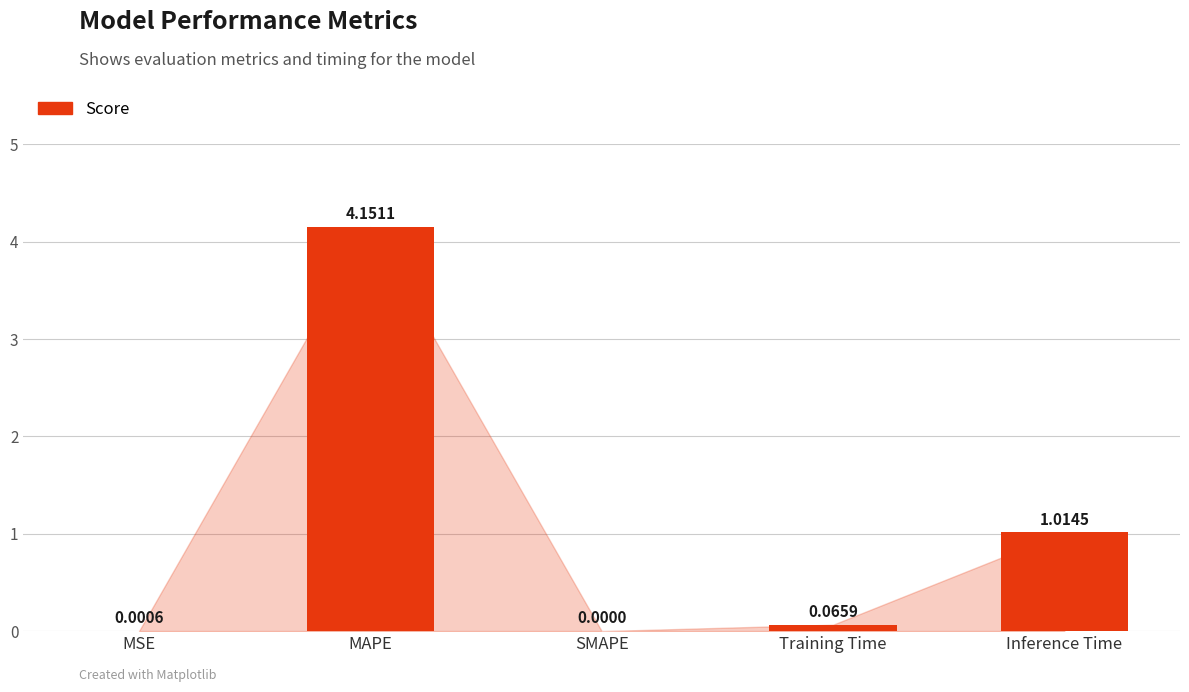

What is the change in value from MAPE to Training Time?

-4.1